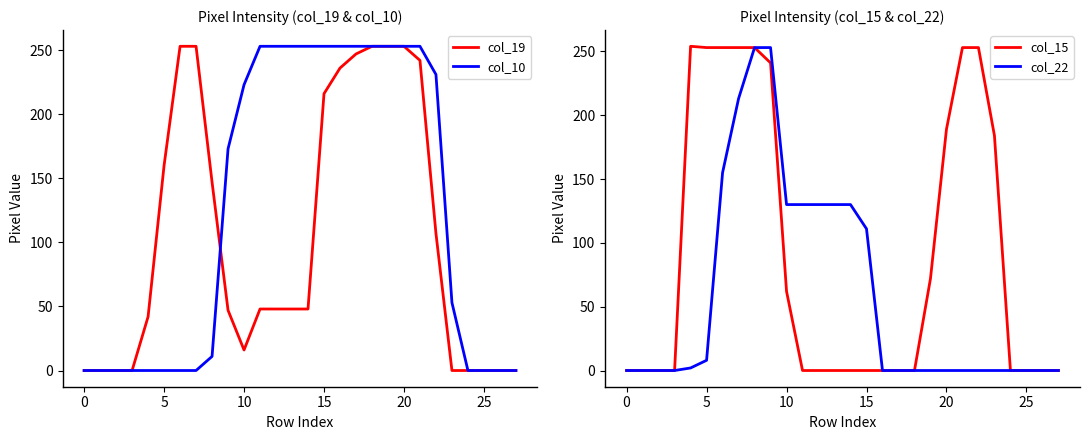

Is this an area chart (filled region under the line)?

No